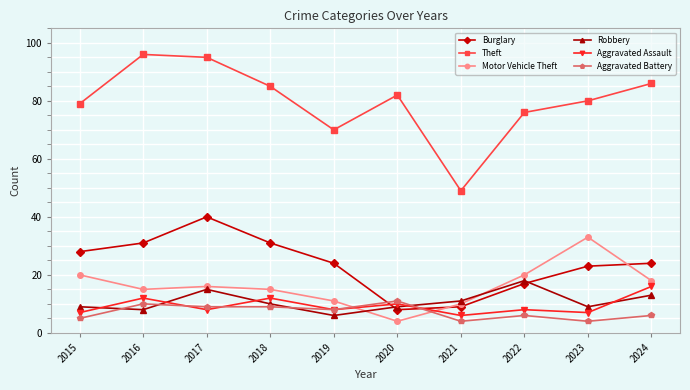

True or false: Burglary has more than 1 points higher than both neighbors.

False